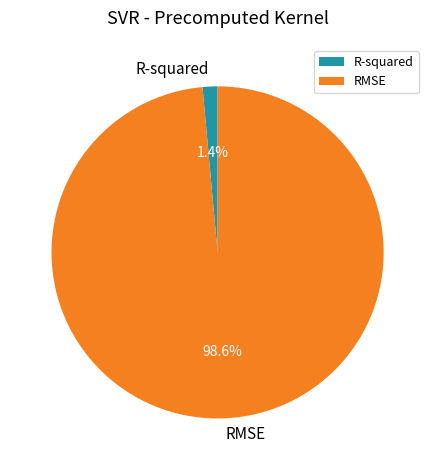

What is the majority slice?

RMSE